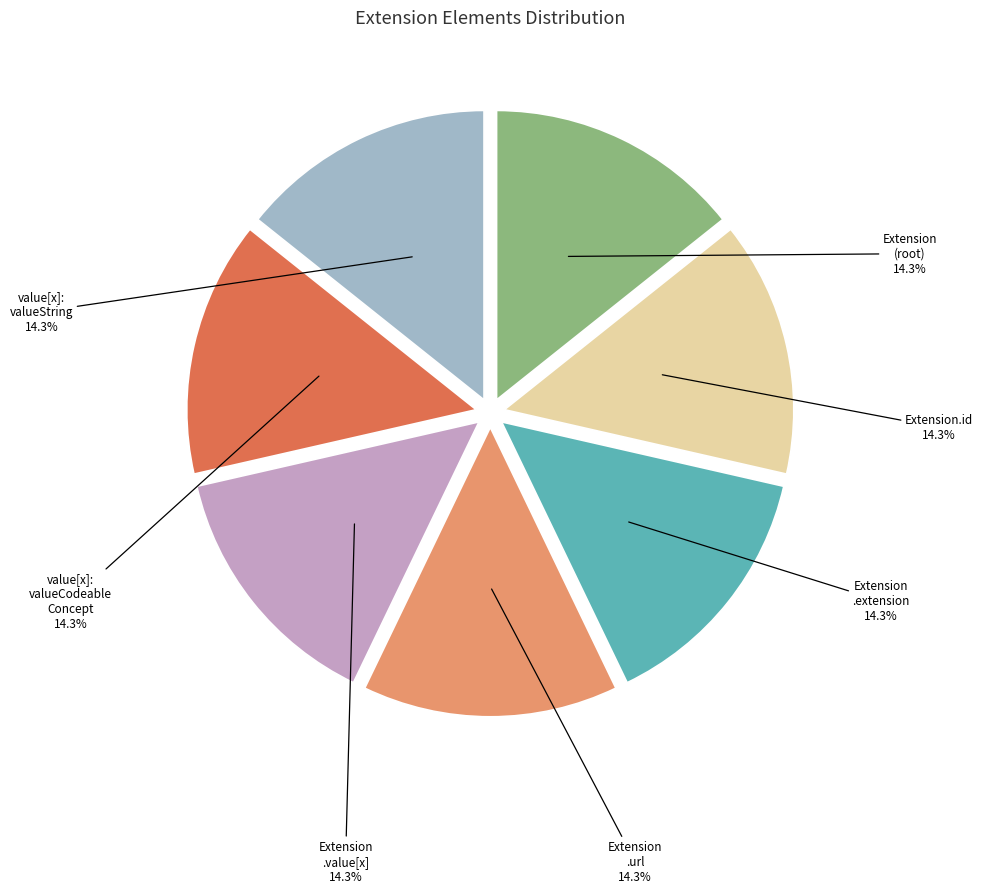

Does any single category account for the majority?

No